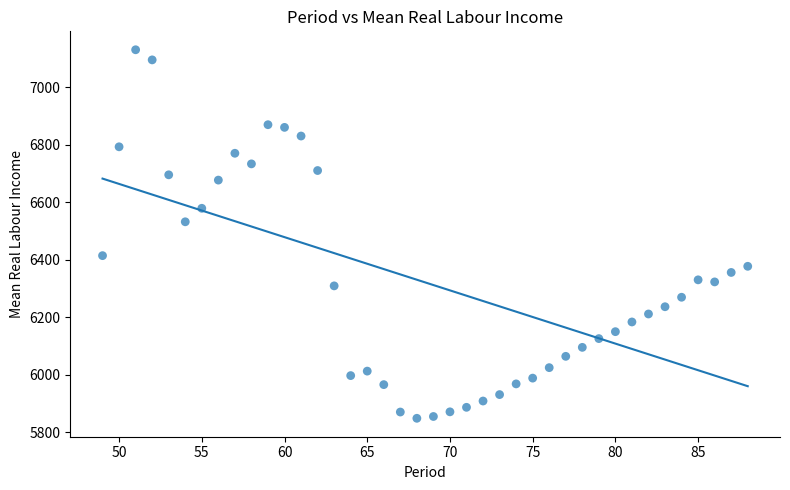

What Y value in the scatter plot is closest to 6489?

6532.5